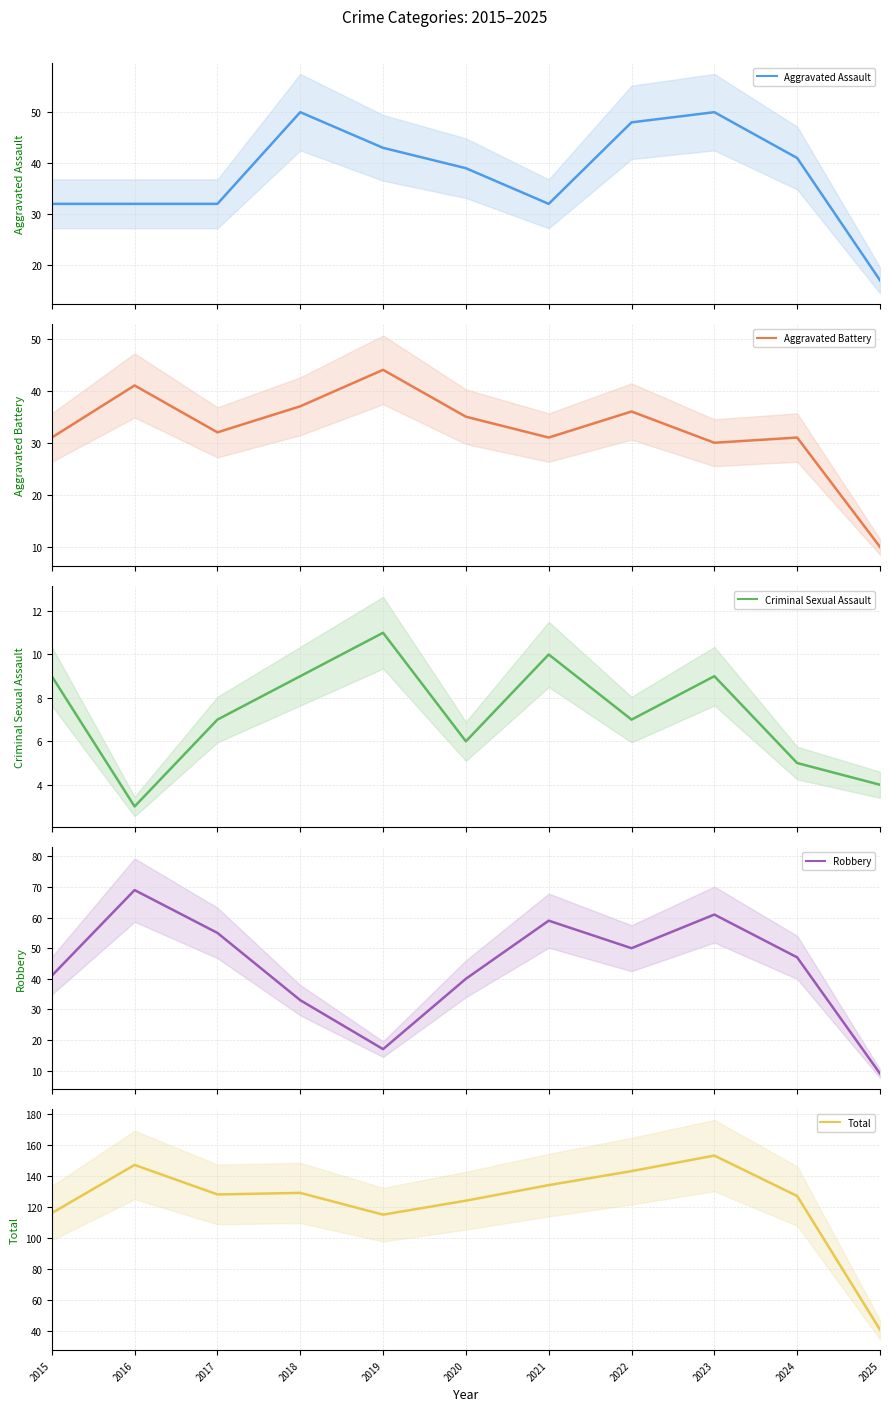

Rank the categories by Robbery value from highest to lowest.

2016, 2023, 2021, 2017, 2022, 2024, 2015, 2020, 2018, 2019, 2025